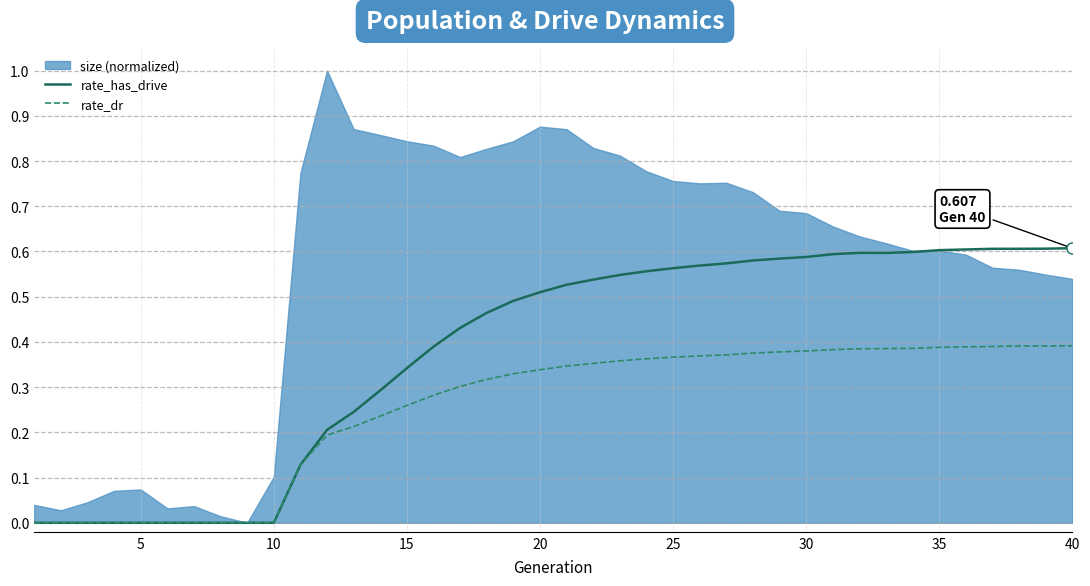

How many lines are shown in the chart?

2